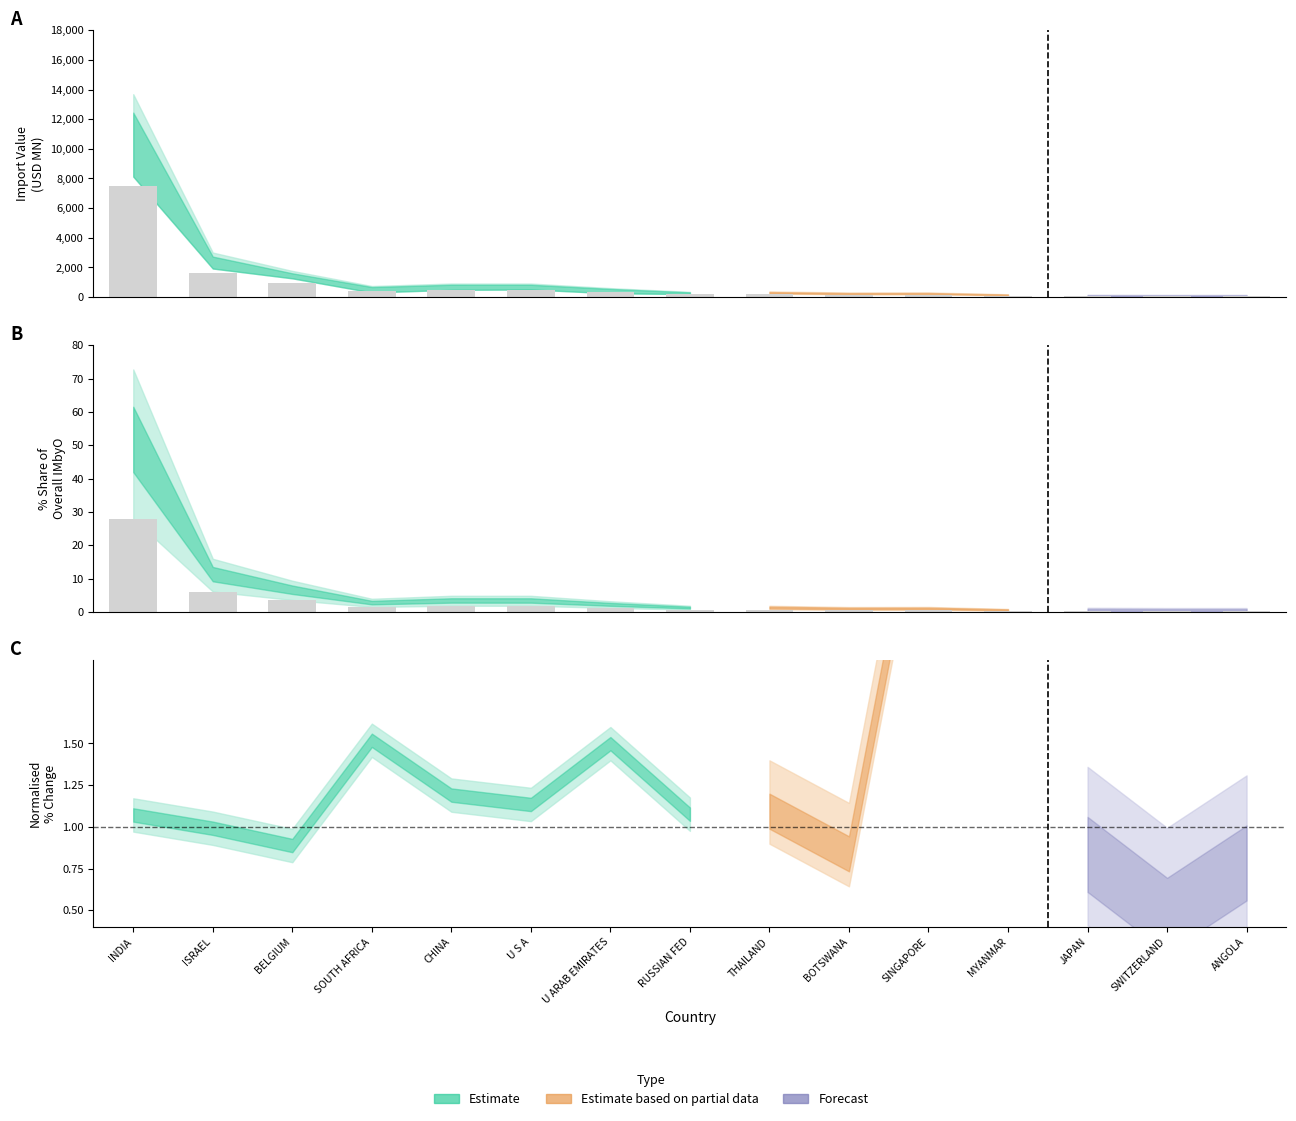

What is the label of the 9th bar from the left?

THAILAND